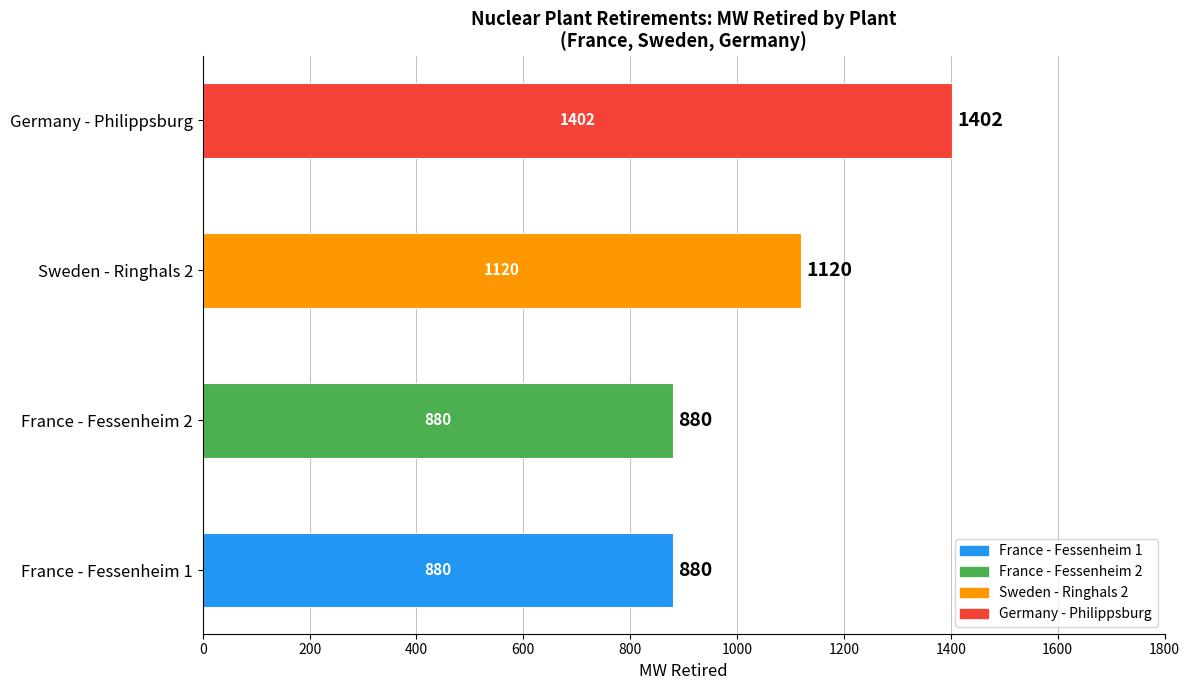

How many bars are there in total?

4